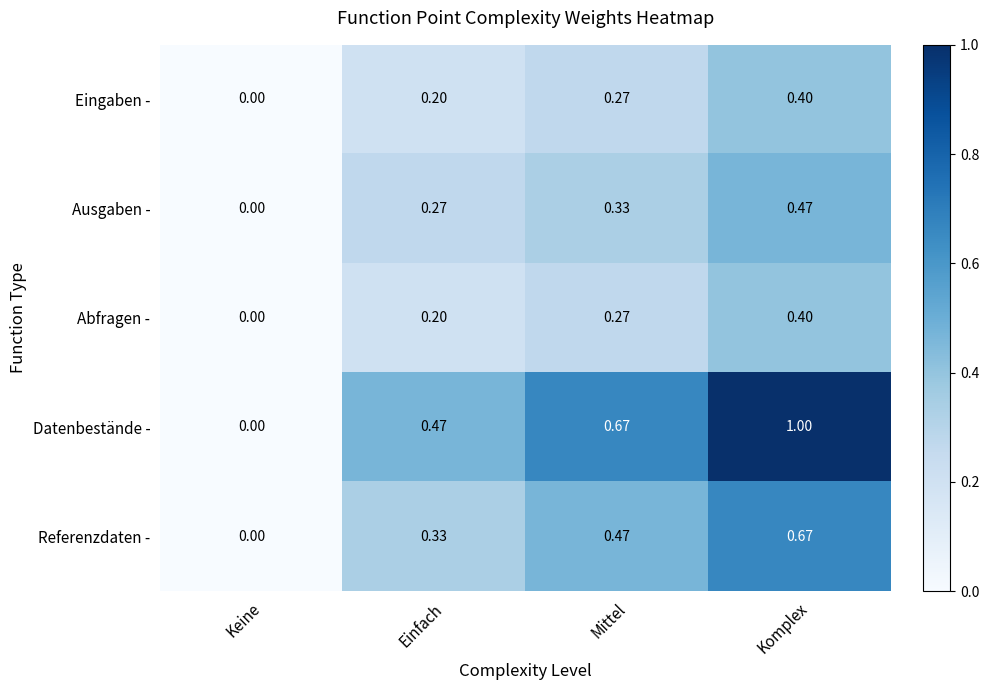

Which series has the largest range (max minus min)?

Datenbestände -